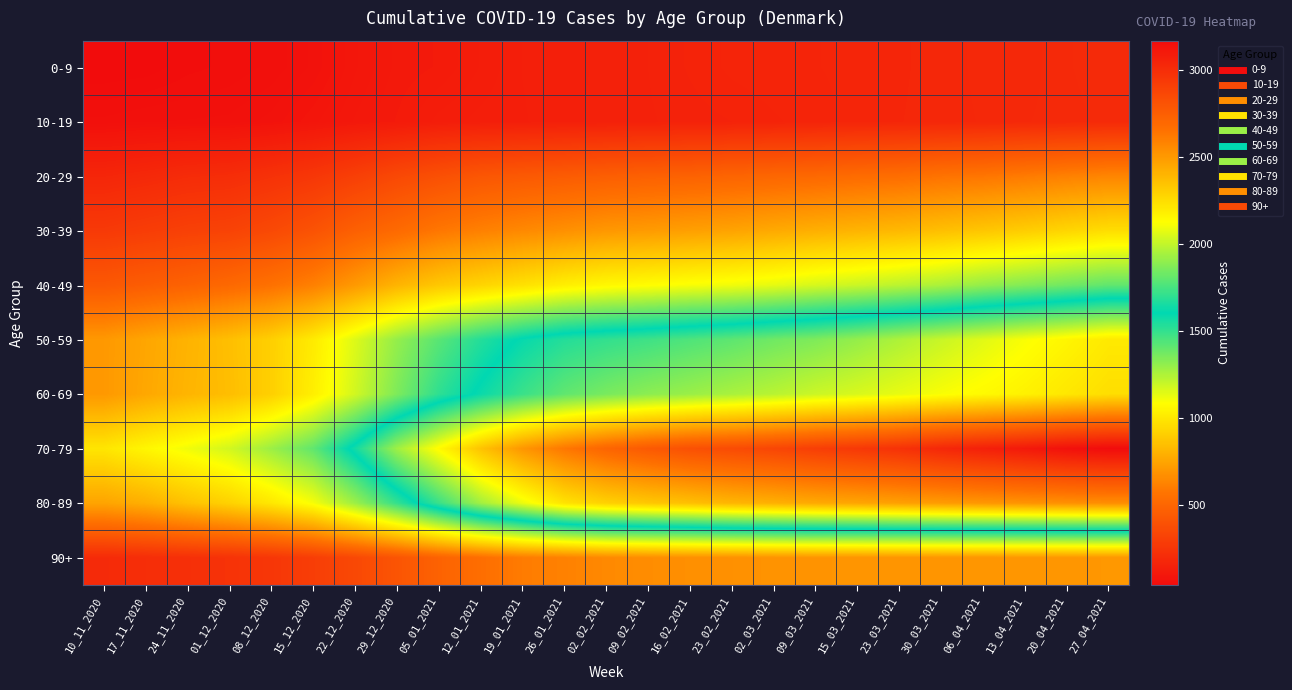

Reading left to right, transcribe all the data shown in this chart.

0-9: 10_11_2020=39	17_11_2020=41	24_11_2020=49	01_12_2020=53	08_12_2020=59	15_12_2020=71	22_12_2020=93	29_12_2020=108	05_01_2021=113	12_01_2021=125	19_01_2021=137	26_01_2021=141	02_02_2021=144	09_02_2021=149	16_02_2021=156	23_02_2021=163	02_03_2021=166	09_03_2021=167	15_03_2021=169	23_03_2021=172	30_03_2021=177	06_04_2021=181	13_04_2021=182	20_04_2021=191	27_04_2021=196
10-19: 10_11_2020=59	17_11_2020=63	24_11_2020=64	01_12_2020=65	08_12_2020=72	15_12_2020=86	22_12_2020=101	29_12_2020=113	05_01_2021=127	12_01_2021=133	19_01_2021=136	26_01_2021=141	02_02_2021=145	09_02_2021=148	16_02_2021=152	23_02_2021=155	02_03_2021=160	09_03_2021=165	15_03_2021=169	23_03_2021=173	30_03_2021=177	06_04_2021=180	13_04_2021=185	20_04_2021=189	27_04_2021=194
20-29: 10_11_2020=172	17_11_2020=185	24_11_2020=201	01_12_2020=208	08_12_2020=231	15_12_2020=258	22_12_2020=300	29_12_2020=348	05_01_2021=385	12_01_2021=418	19_01_2021=433	26_01_2021=446	02_02_2021=460	09_02_2021=472	16_02_2021=480	23_02_2021=491	02_03_2021=502	09_03_2021=513	15_03_2021=528	23_03_2021=538	30_03_2021=562	06_04_2021=574	13_04_2021=593	20_04_2021=616	27_04_2021=634
30-39: 10_11_2020=270	17_11_2020=288	24_11_2020=307	01_12_2020=319	08_12_2020=351	15_12_2020=399	22_12_2020=469	29_12_2020=519	05_01_2021=577	12_01_2021=614	19_01_2021=646	26_01_2021=673	02_02_2021=701	09_02_2021=713	16_02_2021=730	23_02_2021=744	02_03_2021=767	09_03_2021=788	15_03_2021=806	23_03_2021=823	30_03_2021=847	06_04_2021=873	13_04_2021=899	20_04_2021=931	27_04_2021=961
40-49: 10_11_2020=427	17_11_2020=453	24_11_2020=481	01_12_2020=513	08_12_2020=554	15_12_2020=613	22_12_2020=708	29_12_2020=806	05_01_2021=878	12_01_2021=927	19_01_2021=973	26_01_2021=1026	02_02_2021=1058	09_02_2021=1077	16_02_2021=1096	23_02_2021=1112	02_03_2021=1134	09_03_2021=1167	15_03_2021=1192	23_03_2021=1222	30_03_2021=1254	06_04_2021=1301	13_04_2021=1336	20_04_2021=1373	27_04_2021=1405
50-59: 10_11_2020=704	17_11_2020=753	24_11_2020=802	01_12_2020=847	08_12_2020=908	15_12_2020=1010	22_12_2020=1153	29_12_2020=1301	05_01_2021=1422	12_01_2021=1530	19_01_2021=1617	26_01_2021=1676	02_02_2021=1706	09_02_2021=1731	16_02_2021=1764	23_02_2021=1793	02_03_2021=1831	09_03_2021=1861	15_03_2021=1906	23_03_2021=1957	30_03_2021=2010	06_04_2021=2061	13_04_2021=2112	20_04_2021=2156	27_04_2021=2202
60-69: 10_11_2020=704	17_11_2020=759	24_11_2020=809	01_12_2020=842	08_12_2020=909	15_12_2020=1025	22_12_2020=1177	29_12_2020=1347	05_01_2021=1508	12_01_2021=1624	19_01_2021=1721	26_01_2021=1799	02_02_2021=1849	09_02_2021=1888	16_02_2021=1916	23_02_2021=1947	02_03_2021=1977	09_03_2021=2015	15_03_2021=2043	23_03_2021=2076	30_03_2021=2111	06_04_2021=2140	13_04_2021=2170	20_04_2021=2209	27_04_2021=2243
70-79: 10_11_2020=990	17_11_2020=1053	24_11_2020=1112	01_12_2020=1175	08_12_2020=1285	15_12_2020=1405	22_12_2020=1641	29_12_2020=1926	05_01_2021=2137	12_01_2021=2343	19_01_2021=2510	26_01_2021=2626	02_02_2021=2711	09_02_2021=2770	16_02_2021=2818	23_02_2021=2844	02_03_2021=2871	09_03_2021=2909	15_03_2021=2940	23_03_2021=2974	30_03_2021=3025	06_04_2021=3064	13_04_2021=3099	20_04_2021=3142	27_04_2021=3166
80-89: 10_11_2020=746	17_11_2020=788	24_11_2020=858	01_12_2020=917	08_12_2020=997	15_12_2020=1100	22_12_2020=1285	29_12_2020=1497	05_01_2021=1721	12_01_2021=1932	19_01_2021=2084	26_01_2021=2225	02_02_2021=2292	09_02_2021=2327	16_02_2021=2356	23_02_2021=2393	02_03_2021=2414	09_03_2021=2438	15_03_2021=2453	23_03_2021=2472	30_03_2021=2489	06_04_2021=2506	13_04_2021=2519	20_04_2021=2531	27_04_2021=2540
90+: 10_11_2020=196	17_11_2020=210	24_11_2020=221	01_12_2020=236	08_12_2020=257	15_12_2020=293	22_12_2020=347	29_12_2020=408	05_01_2021=481	12_01_2021=539	19_01_2021=596	26_01_2021=617	02_02_2021=647	09_02_2021=661	16_02_2021=669	23_02_2021=674	02_03_2021=683	09_03_2021=686	15_03_2021=687	23_03_2021=690	30_03_2021=692	06_04_2021=693	13_04_2021=695	20_04_2021=697	27_04_2021=699